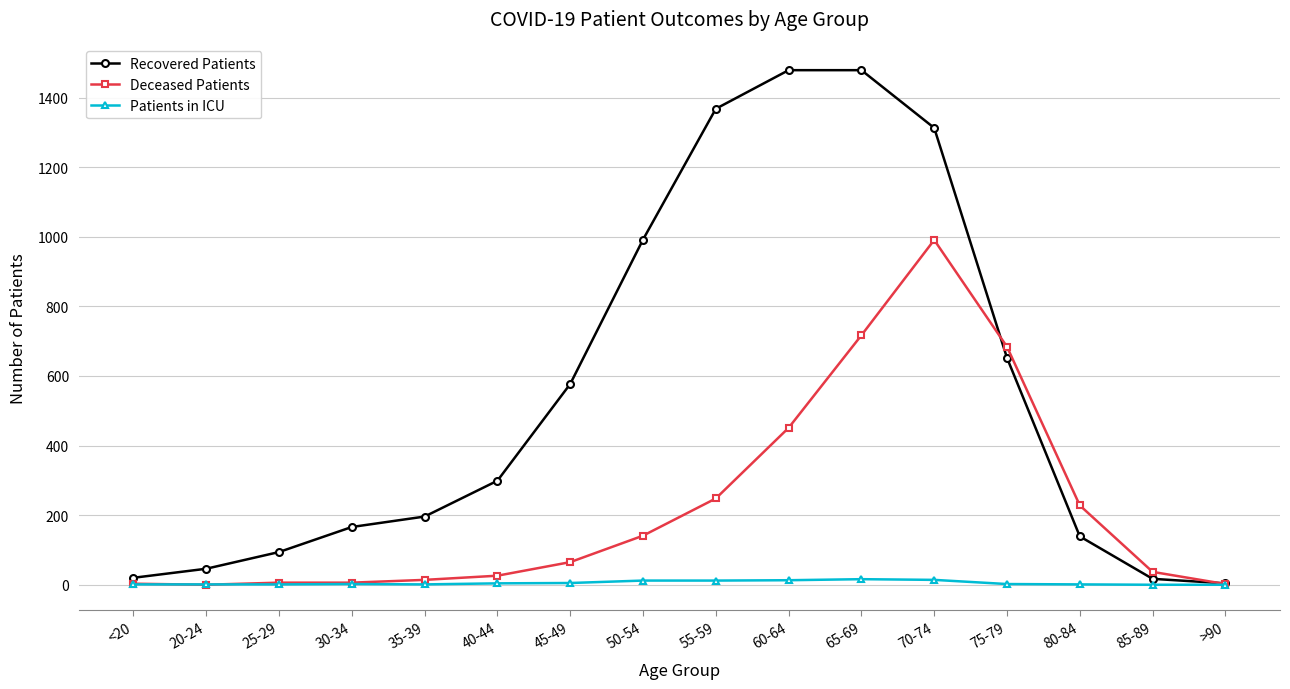

At which label is Recovered Patients closest to 741?

75-79